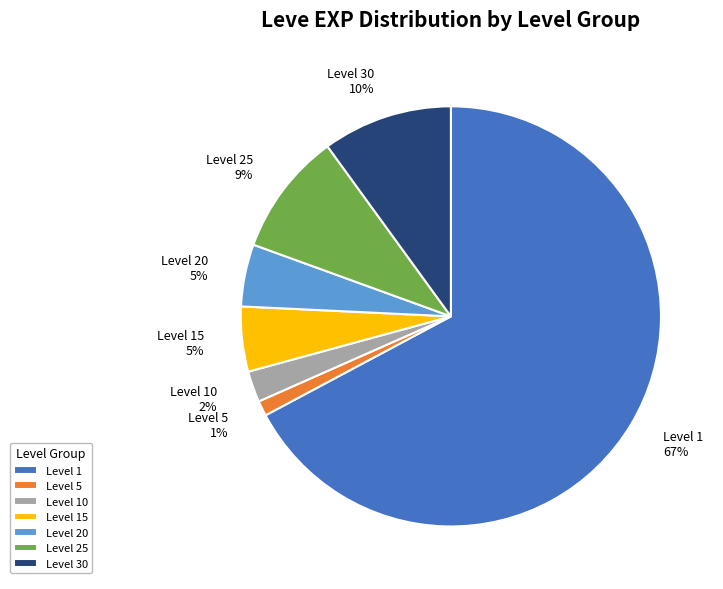

True or false: Level 5 accounts for 1% of the total.

True